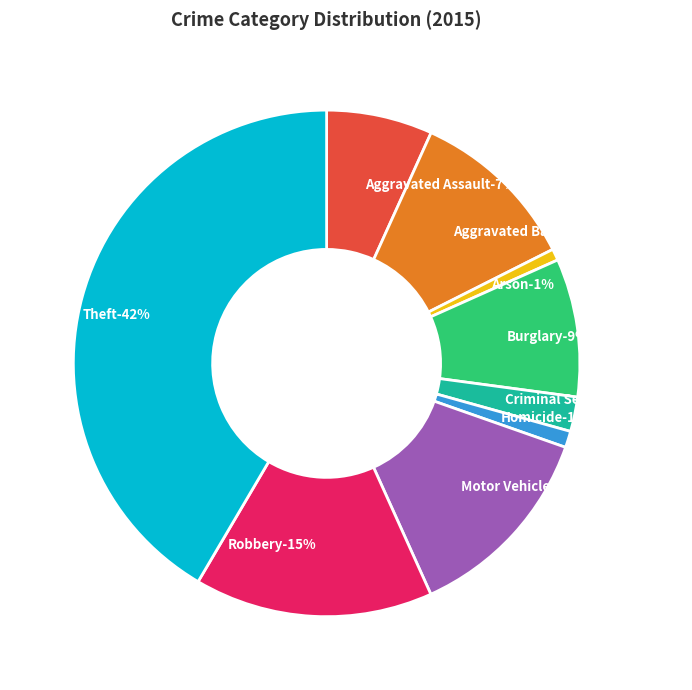

To the nearest percent, what portion does Criminal Sexual Assault represent?

2%